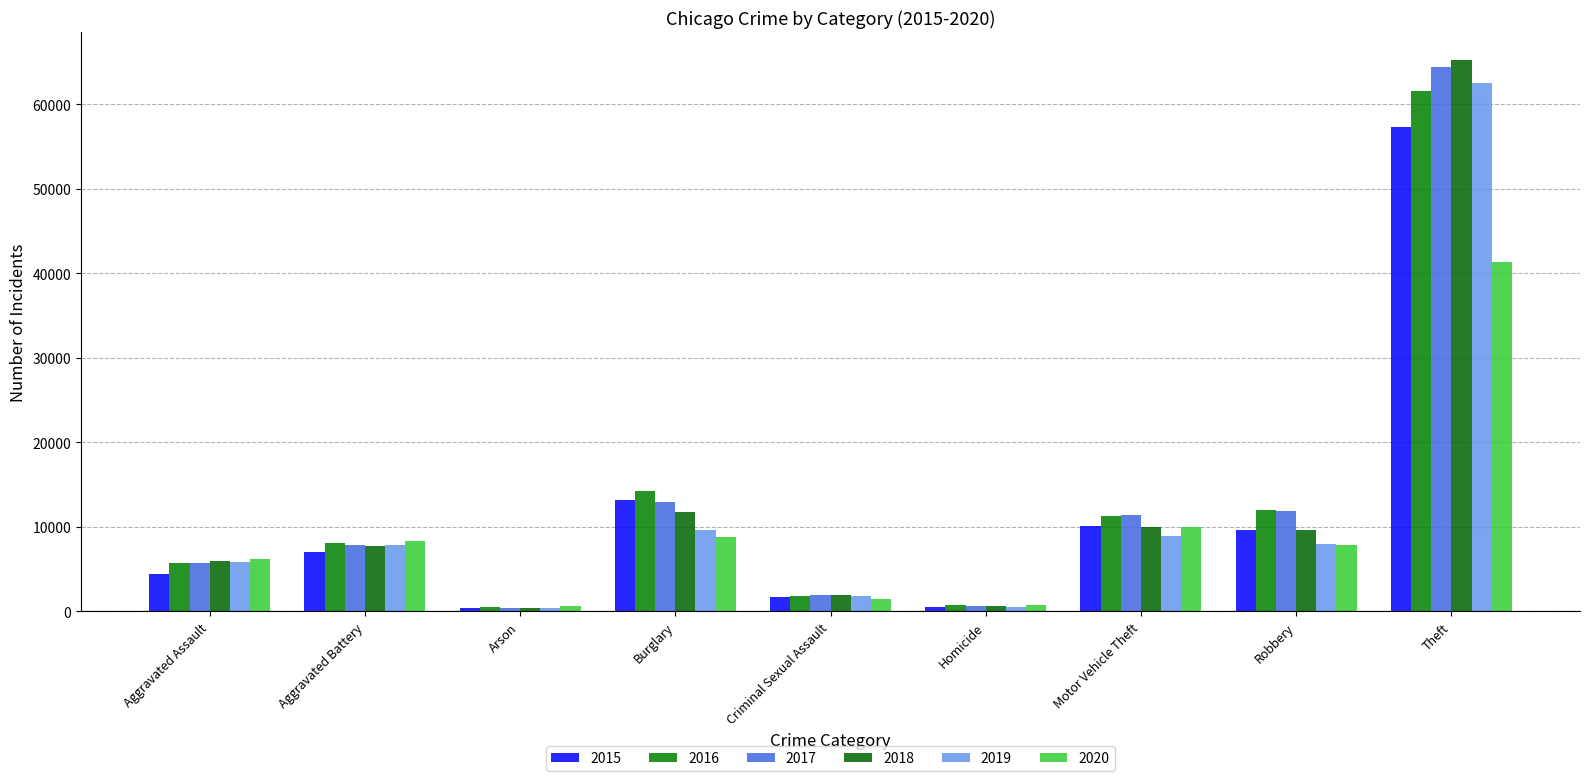

Where is 2019 nearest to the value 31426?

Burglary